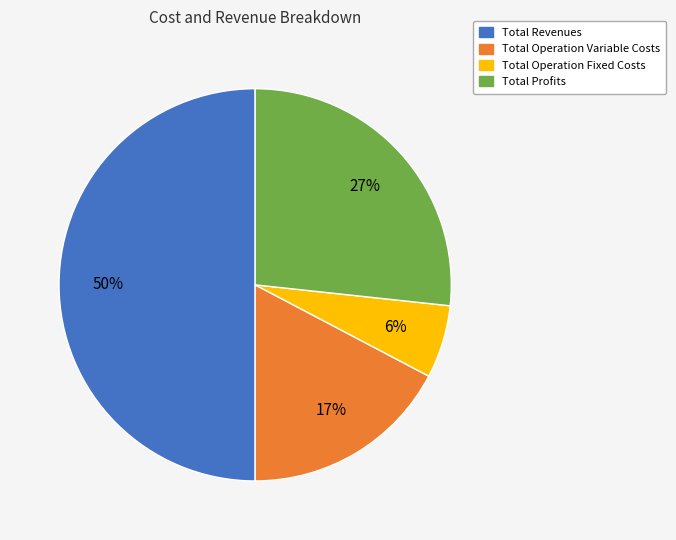

How many segments does this pie chart have?

4